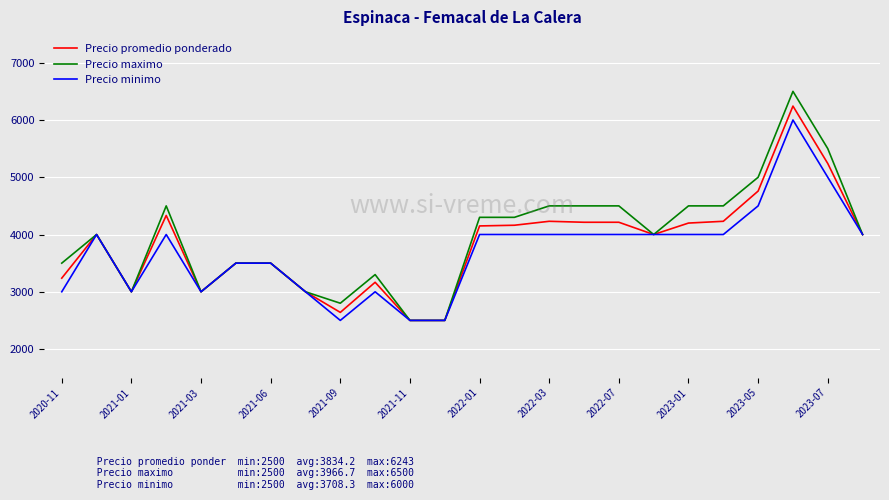

Which series has the largest range (max minus min)?

Precio maximo